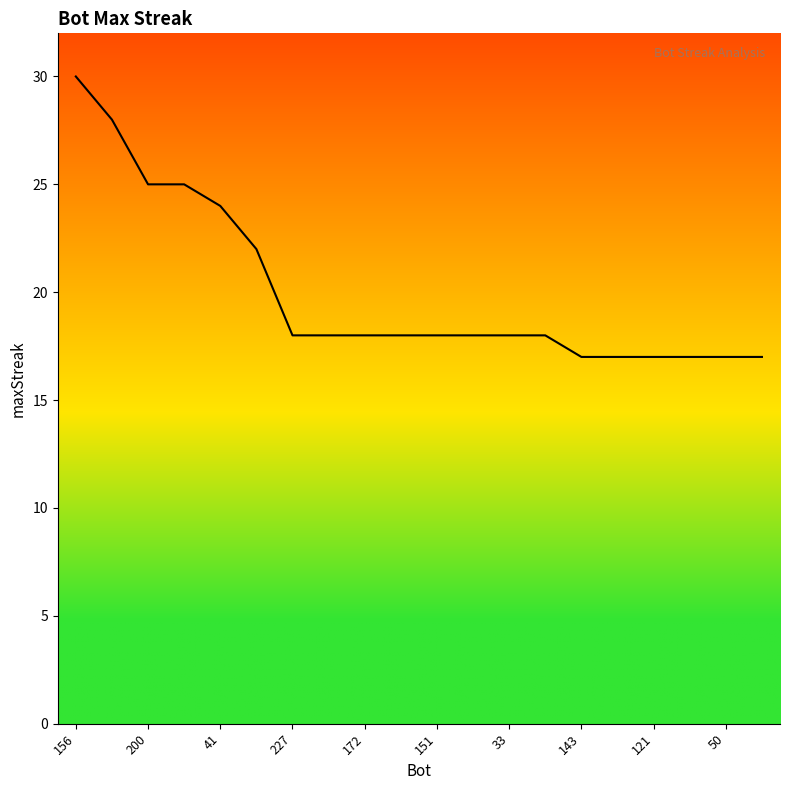

What is the average value?

20